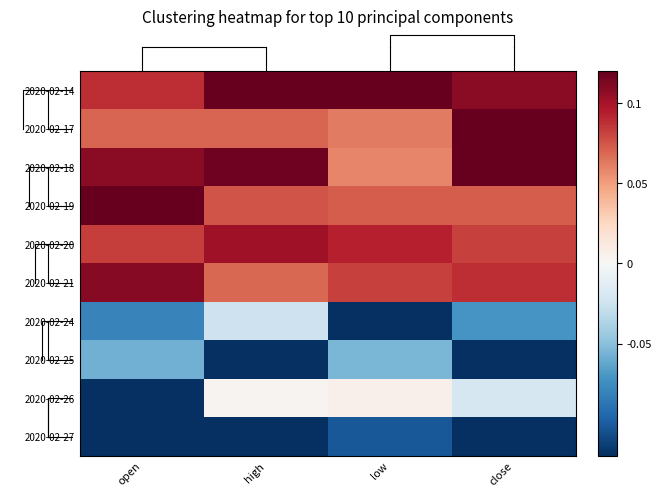

At which category is the sum across all series the highest?

close